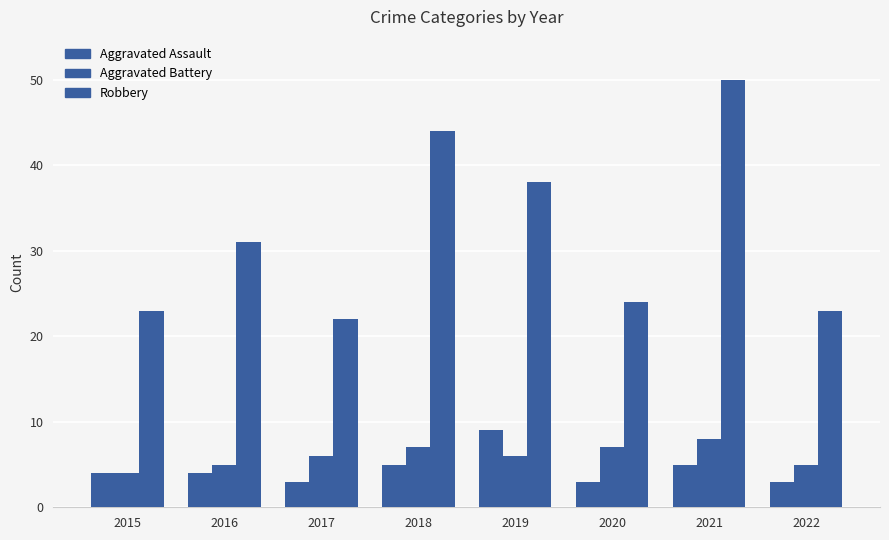

At how many categories does at least one series exceed 19?

8